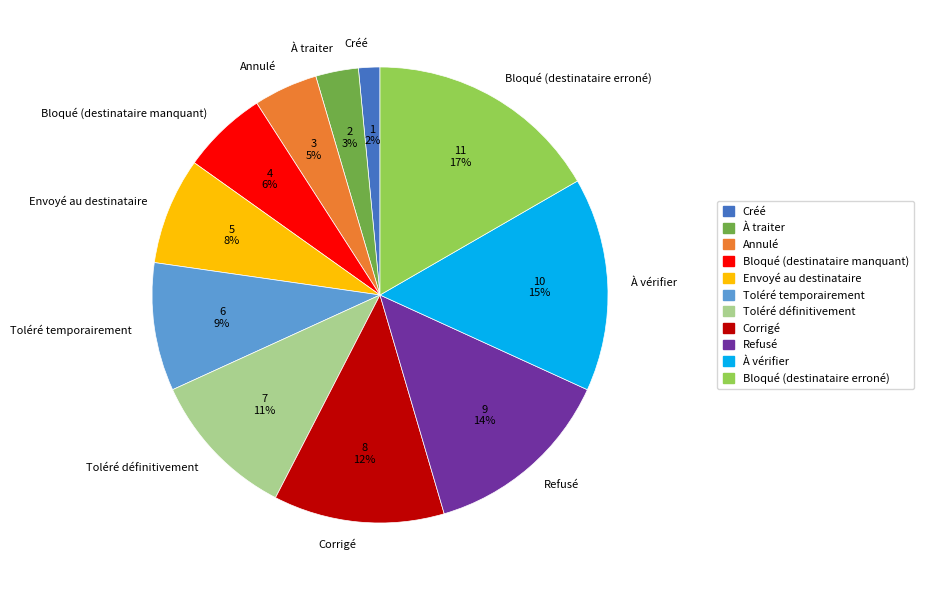

Which slice is the smallest?

Créé